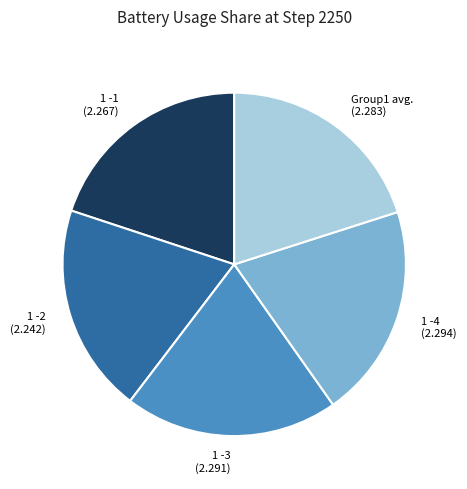

True or false: 1 -2 accounts for 20% of the total.

True